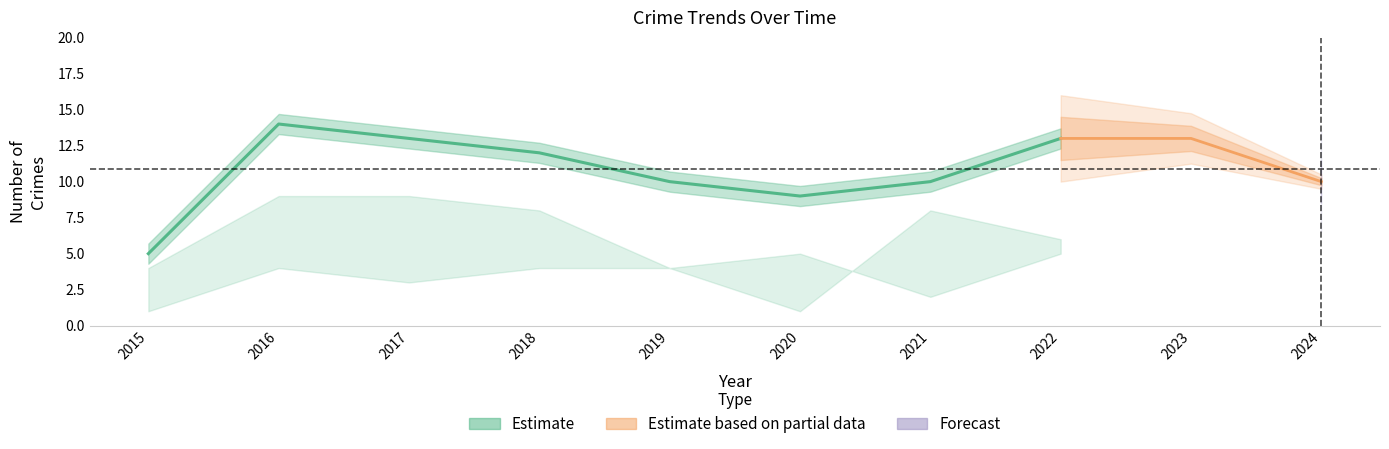

What is the highest value of the Total series?

14